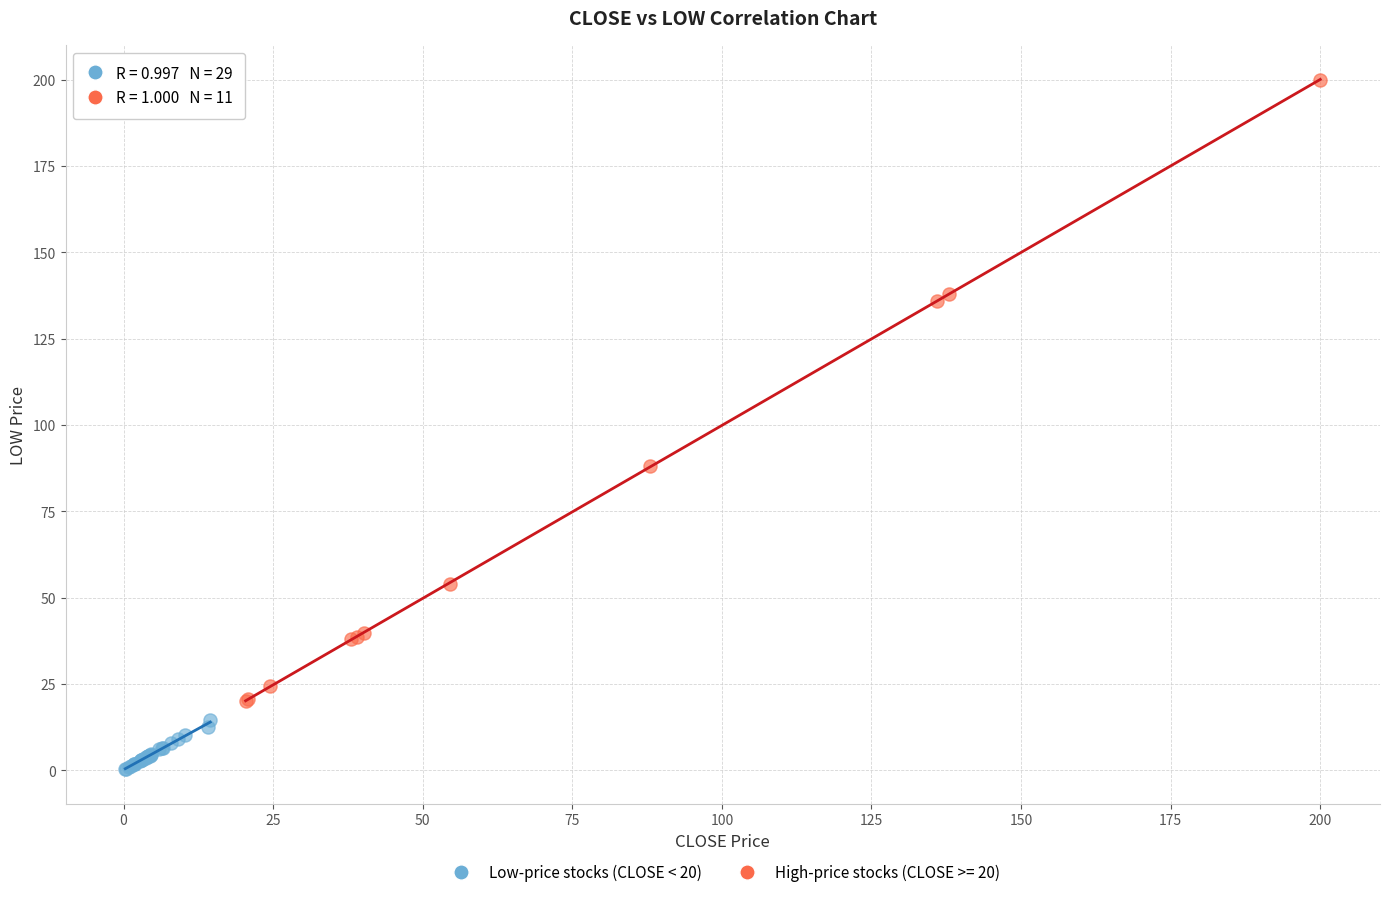

Which series has the widest spread of Y values?

High-price stocks (CLOSE >= 20)